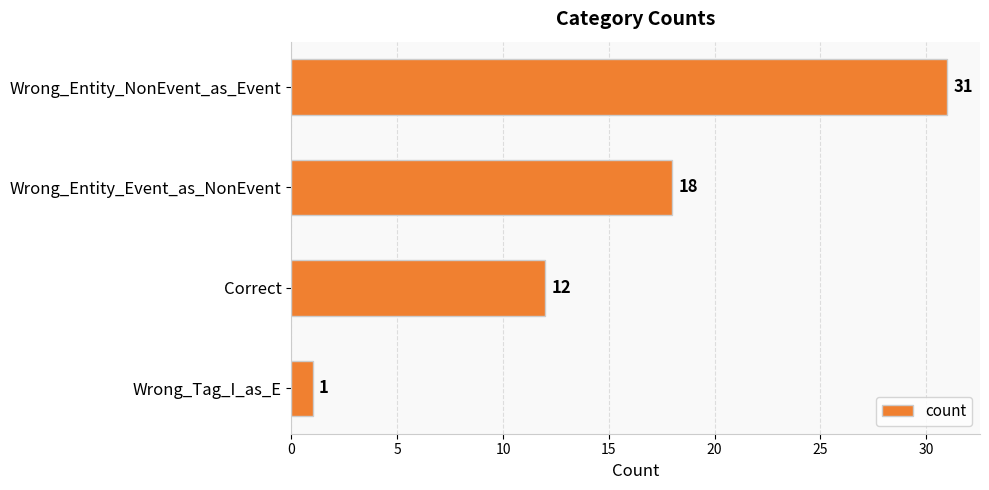

Reading top to bottom, extract all data points from this chart.

Wrong_Entity_NonEvent_as_Event=31	Wrong_Entity_Event_as_NonEvent=18	Correct=12	Wrong_Tag_I_as_E=1